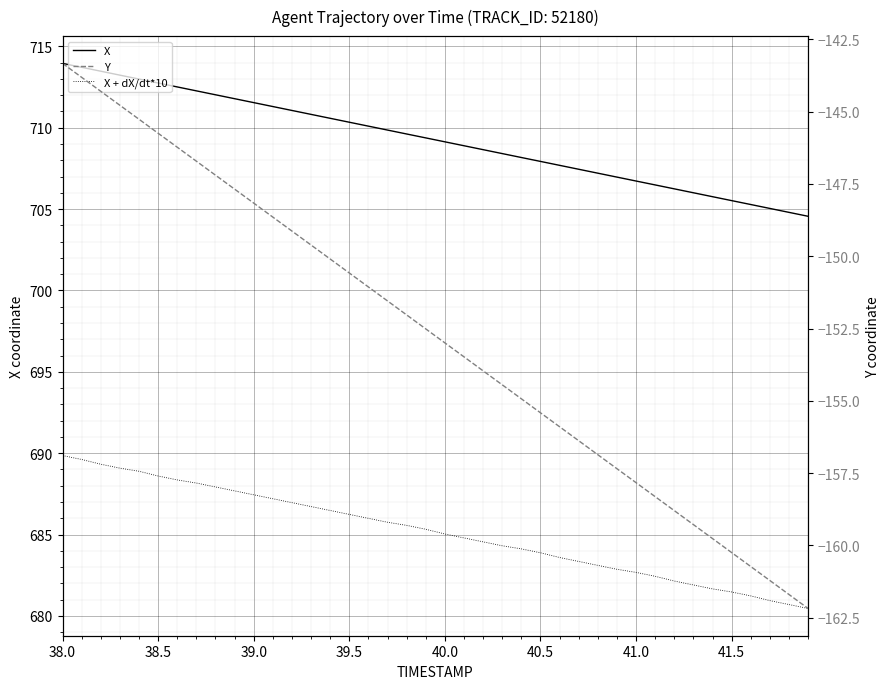

True or false: X has more than 1 interior local peaks.

False